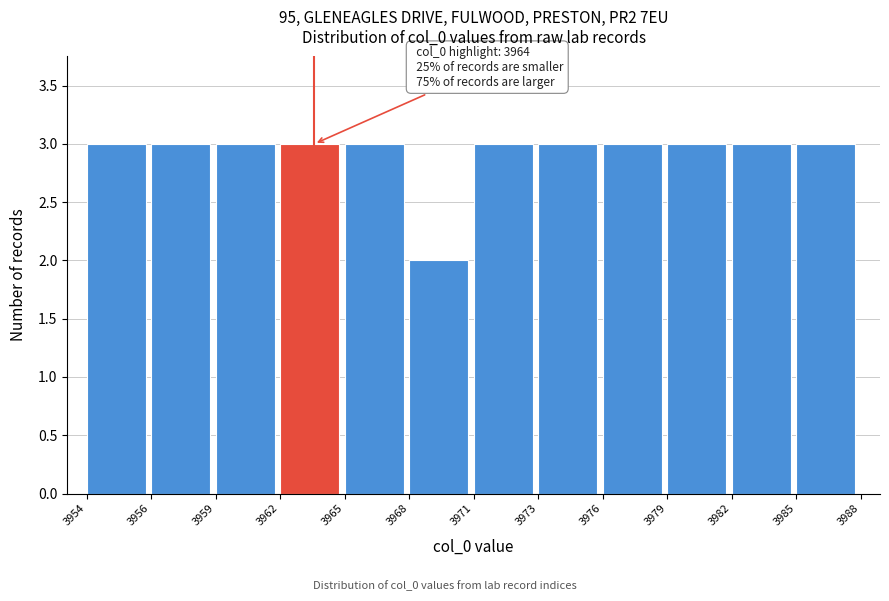

Reading right to left, what are all the values shown in this chart?

3985=3	3982=3	3979=3	3976=3	3973=3	3971=3	3968=2	3965=3	3962=3	3959=3	3956=3	3954=3